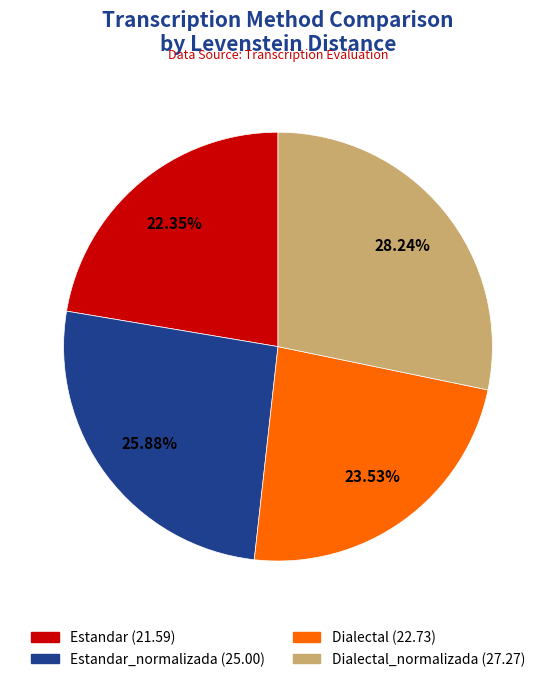

Does any single category account for the majority?

No